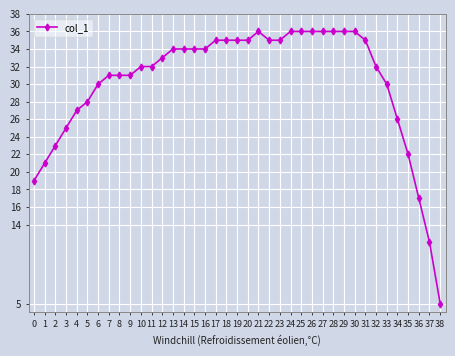

At which category does the chart reach its minimum across all series?

38